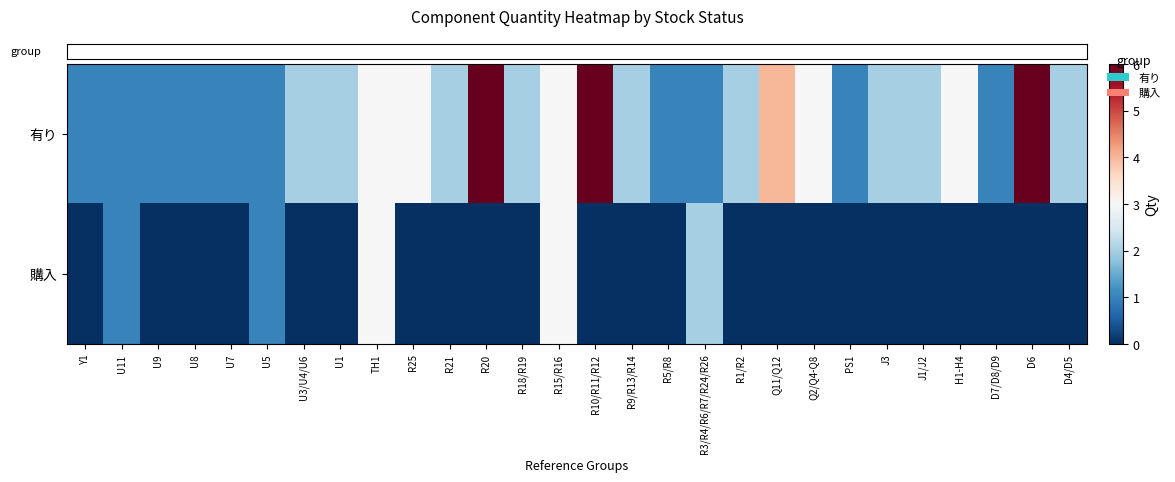

Which series has the largest range (max minus min)?

有り